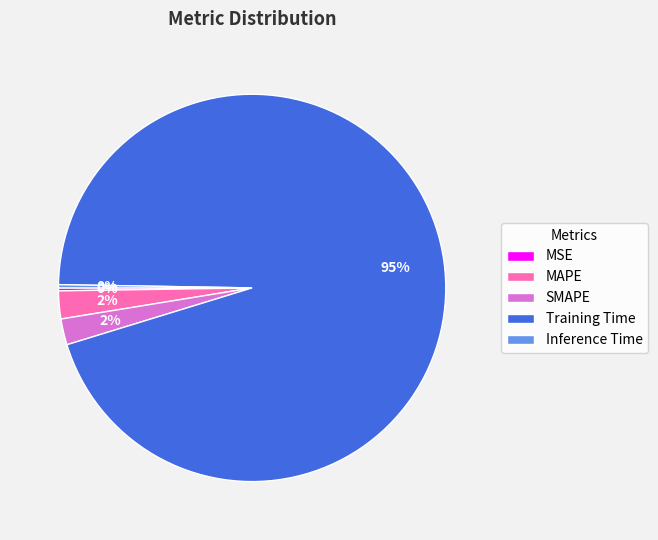

Is Training Time the majority of the pie?

Yes